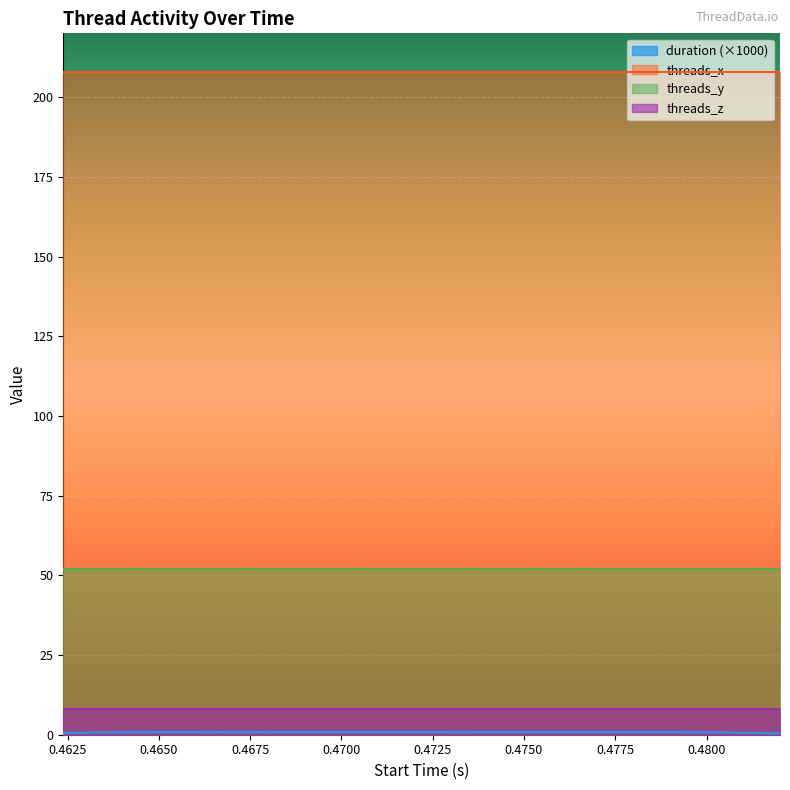

What is the spread (max minus min) of values at 23?

208.0